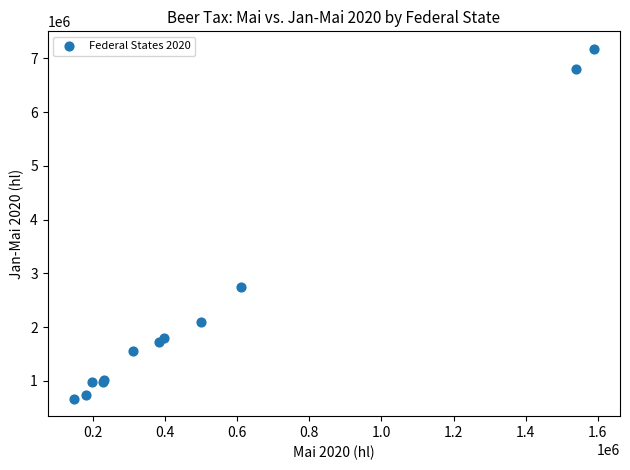

What Y value in the scatter plot is closest to 3924021?

2752147.8